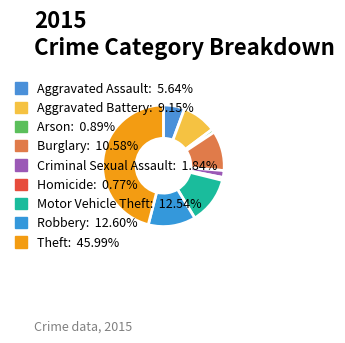

Is it true that Burglary is 26% of the pie?

False